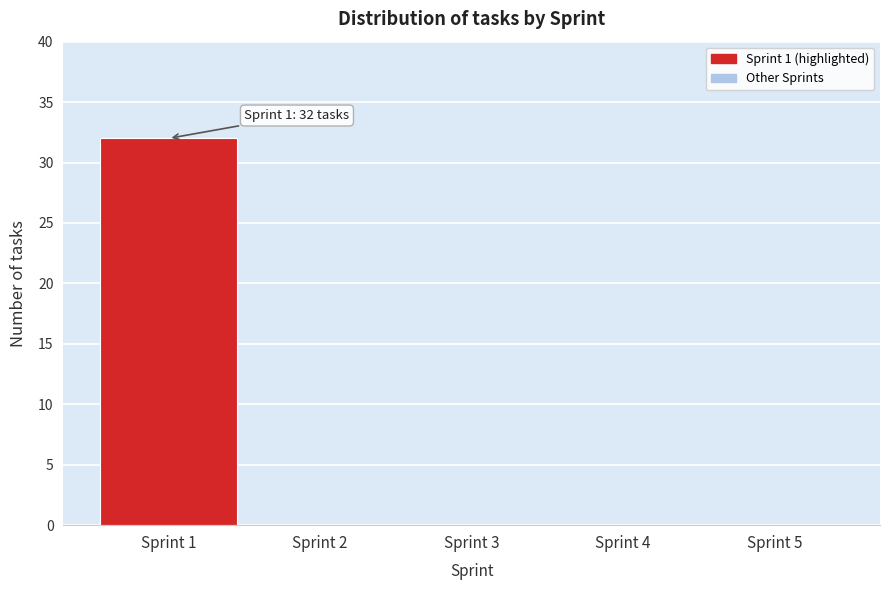

Which range on the x-axis has the tallest bar?

0.5 to 1.5